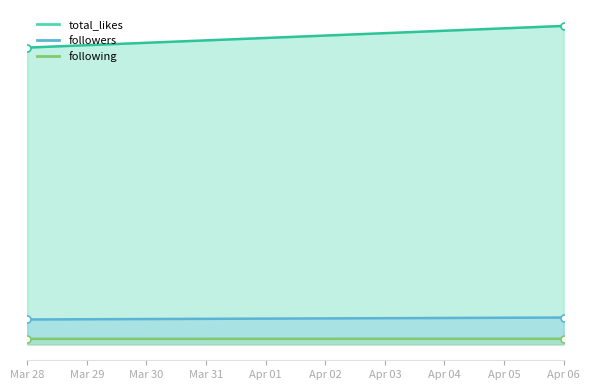

The value of following at 2025-03-28 00:00:00 is 303. True or false?

False